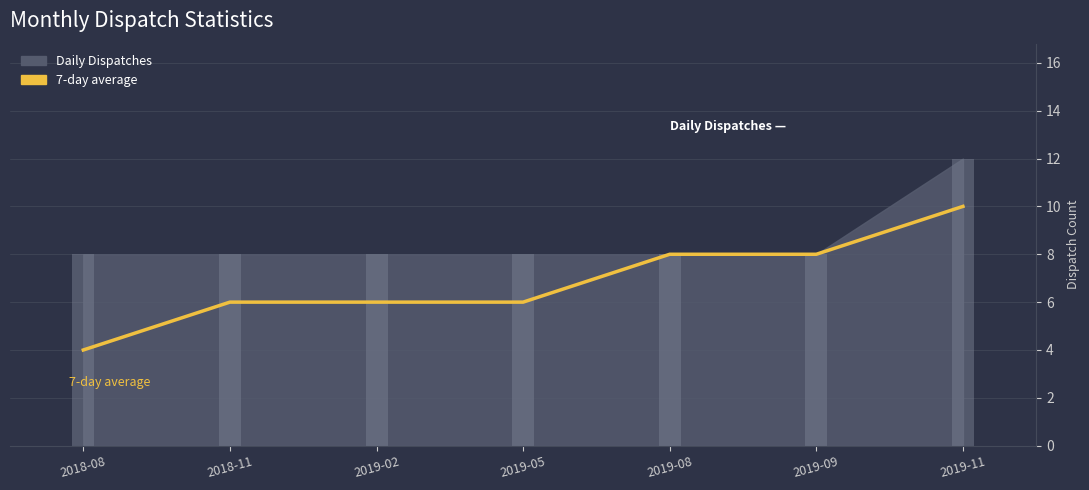

Rank the categories by value from highest to lowest.

2019-11, 2019-08, 2019-09, 2018-11, 2019-02, 2019-05, 2018-08